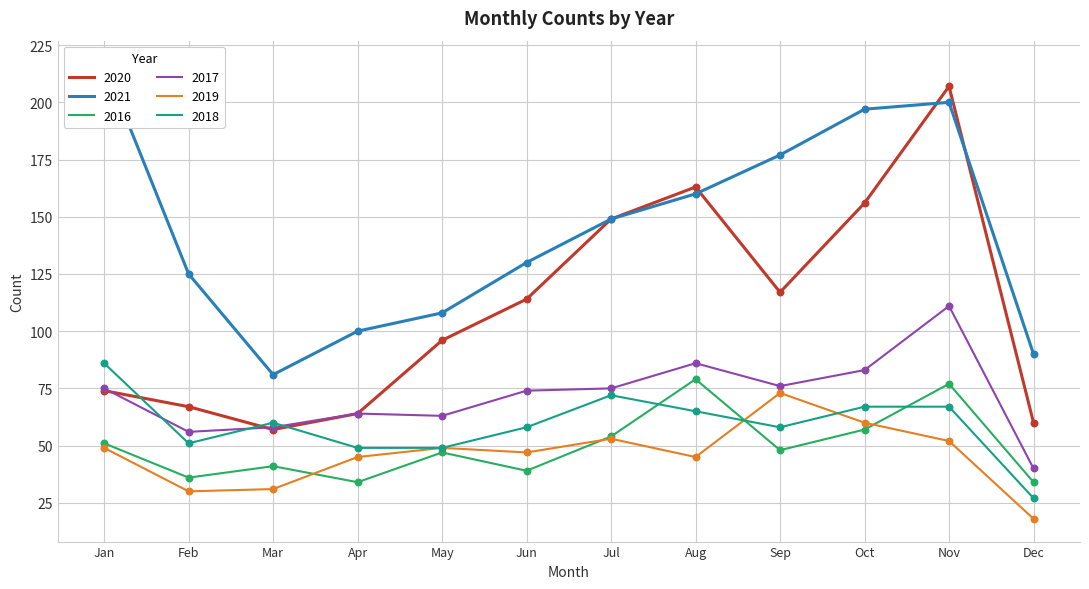

Is the value of 2016 at Jul greater than the value of 2018 at Oct?

No